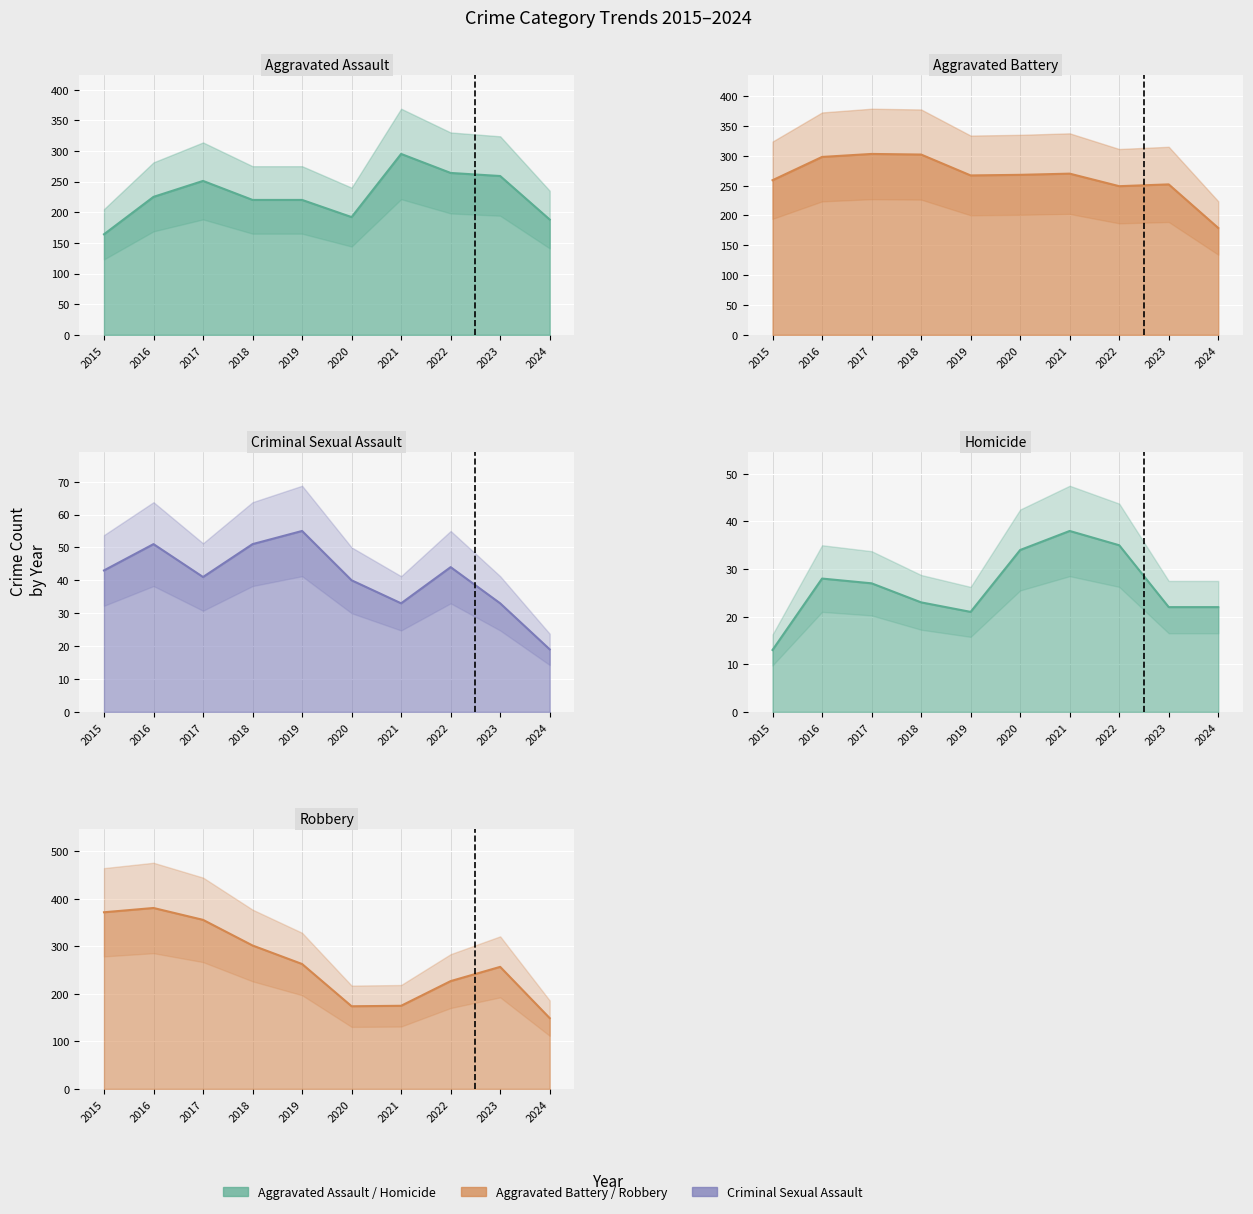

True or false: Homicide and Robbery intersect in this chart.

False